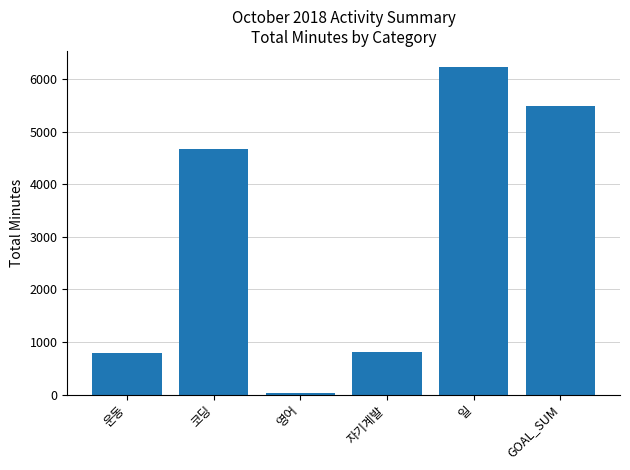

What is the sum of all values?

18032